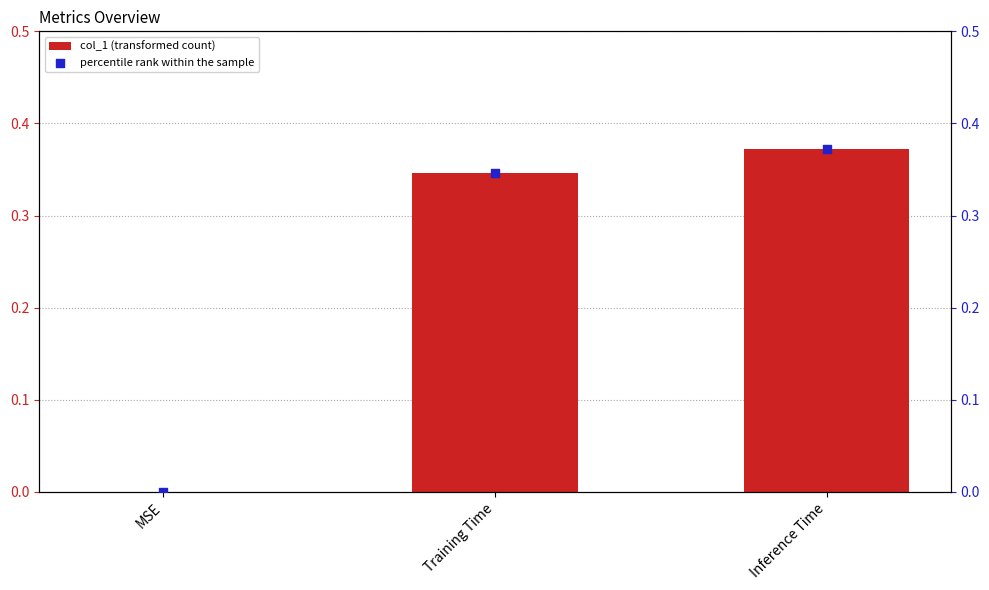

Which series has the largest total across all categories?

col_1 (transformed count)